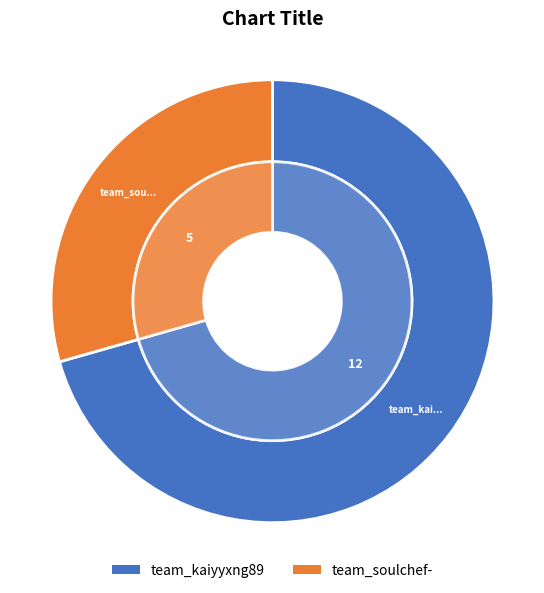

To the nearest percent, what is the combined percentage of team_soulchef- and team_kaiyyxng89?

100%